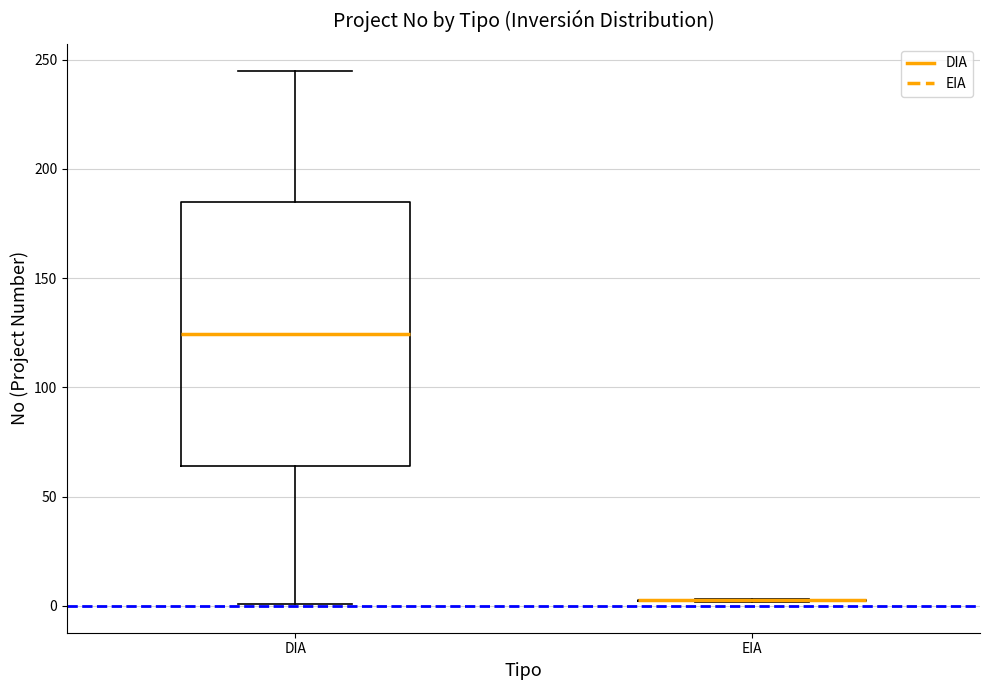

Comparing the boxes themselves (not the whiskers), which one is the tallest?

DIA